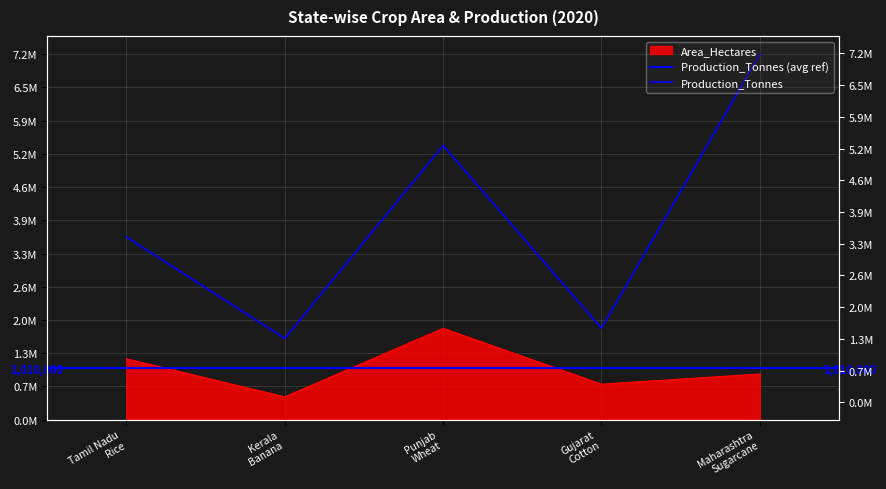

What is the sum of the Area_Hectares values at Maharashtra
Sugarcane and Kerala
Banana?

1350000